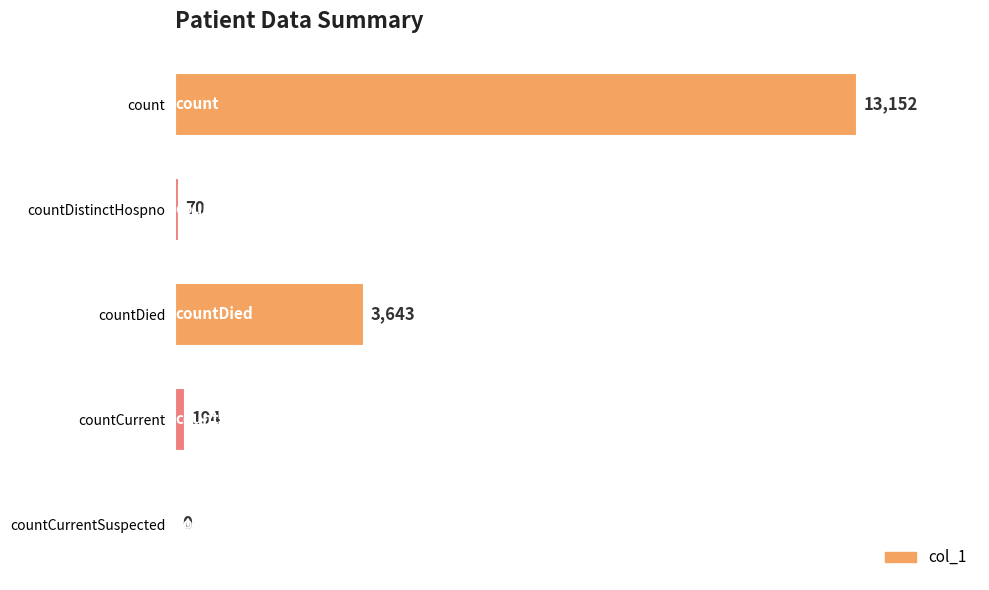

What is the maximum value shown in the chart?

13152